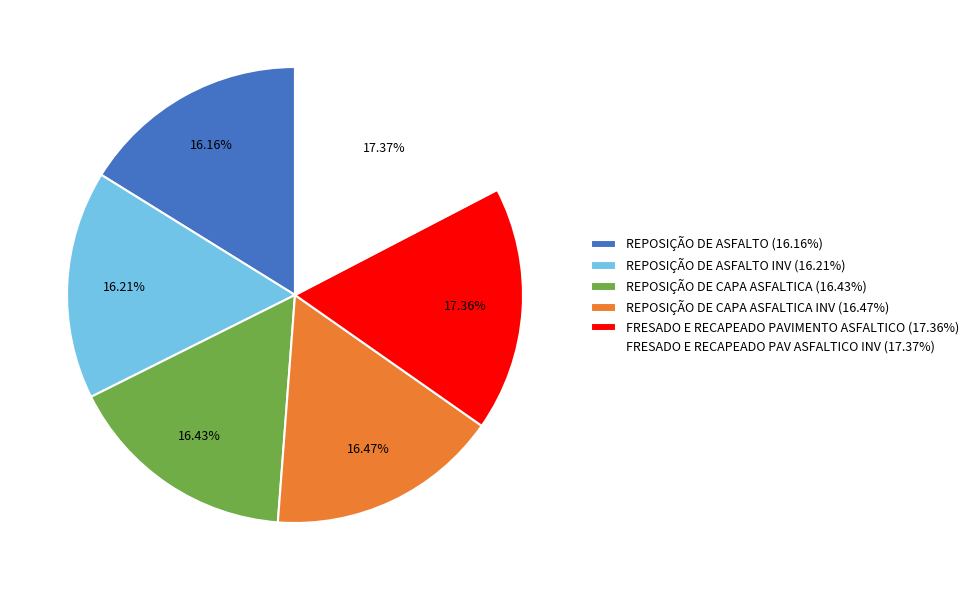

Approximately how many times larger is the value at REPOSIÇÃO DE ASFALTO (16.16%) compared to REPOSIÇÃO DE CAPA ASFALTICA INV (16.47%)?

1.0